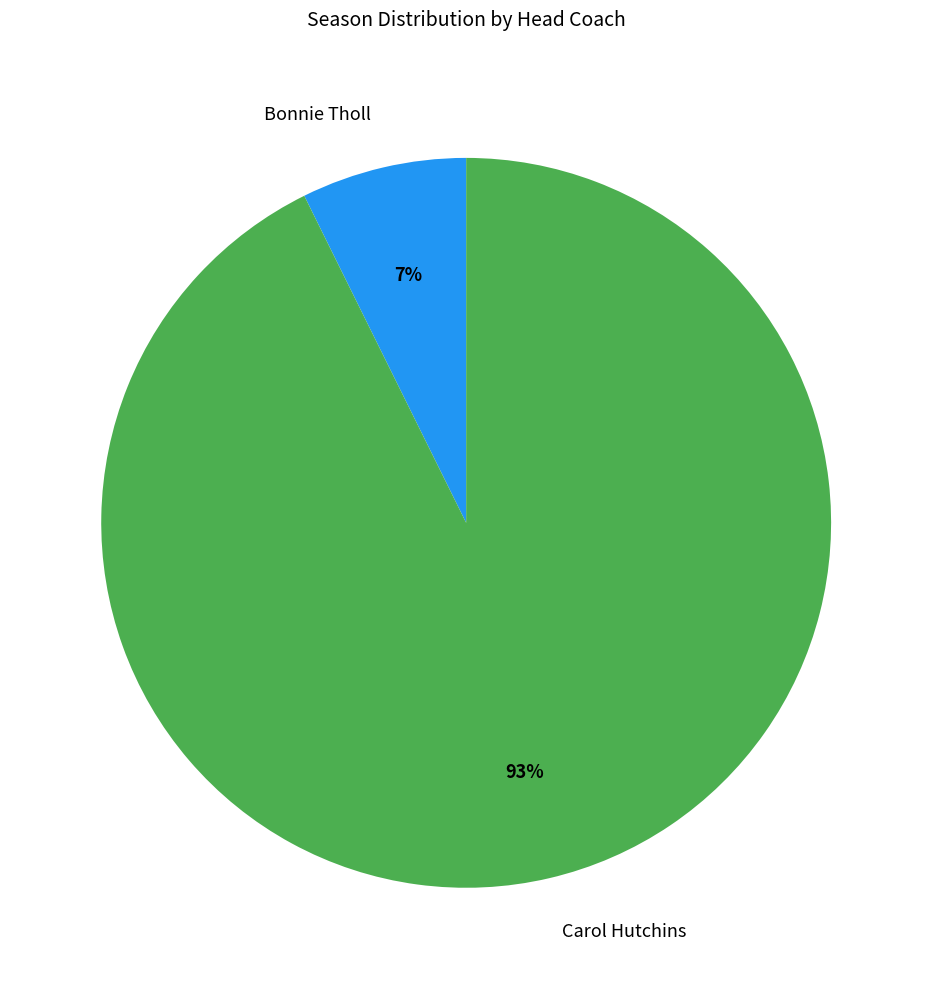

Do Bonnie Tholl and Carol Hutchins together represent more than half of the pie?

Yes